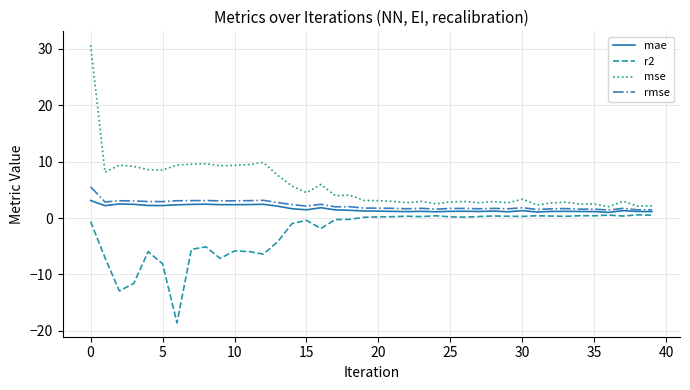

True or false: r2 and mse cross at least once.

False